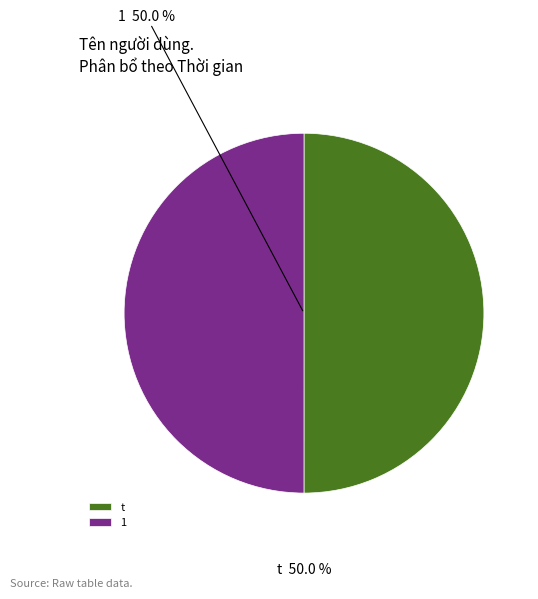

To the nearest percent, what percentage of the pie is t?

50%